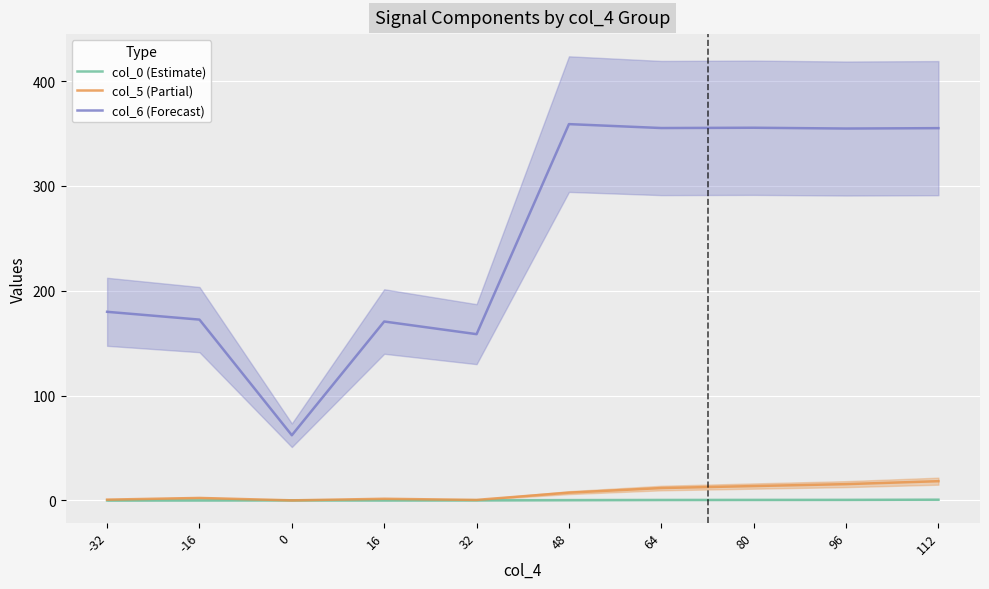

List the series in order of their peak value, highest first.

col_6 (Forecast), col_5 (Partial), col_0 (Estimate)